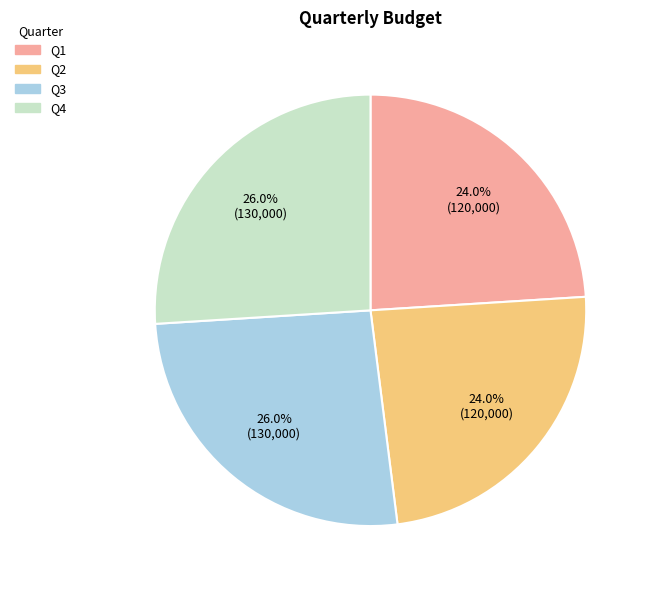

To the nearest percent, what is the difference between the Q2 and Q3 slice percentages?

2%